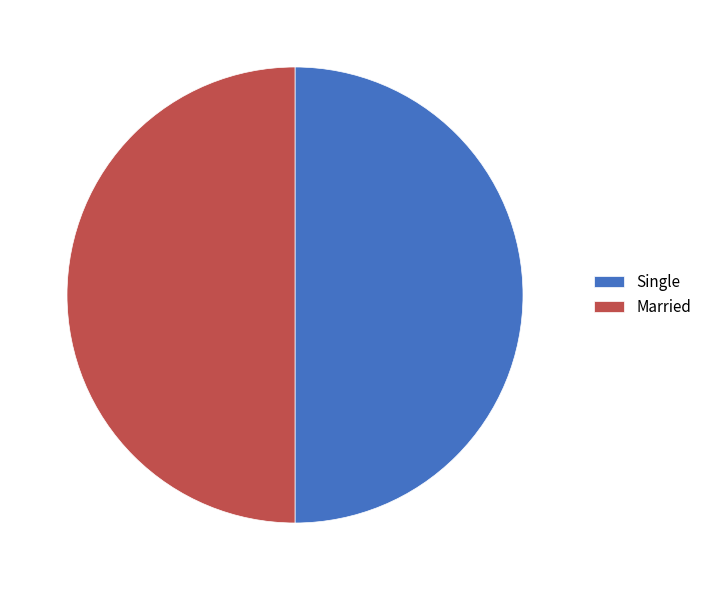

Combined, do Single and Married account for over 50%?

Yes